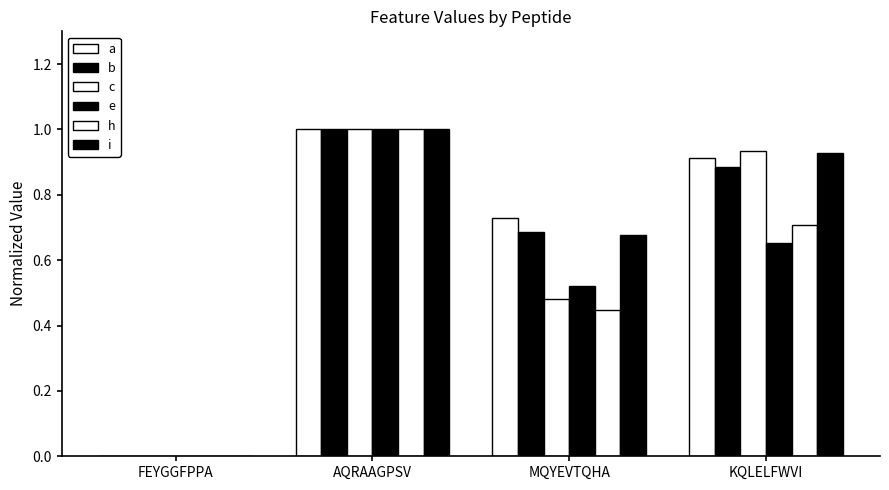

What is the difference between the highest and lowest values at MQYEVTQHA?

0.3